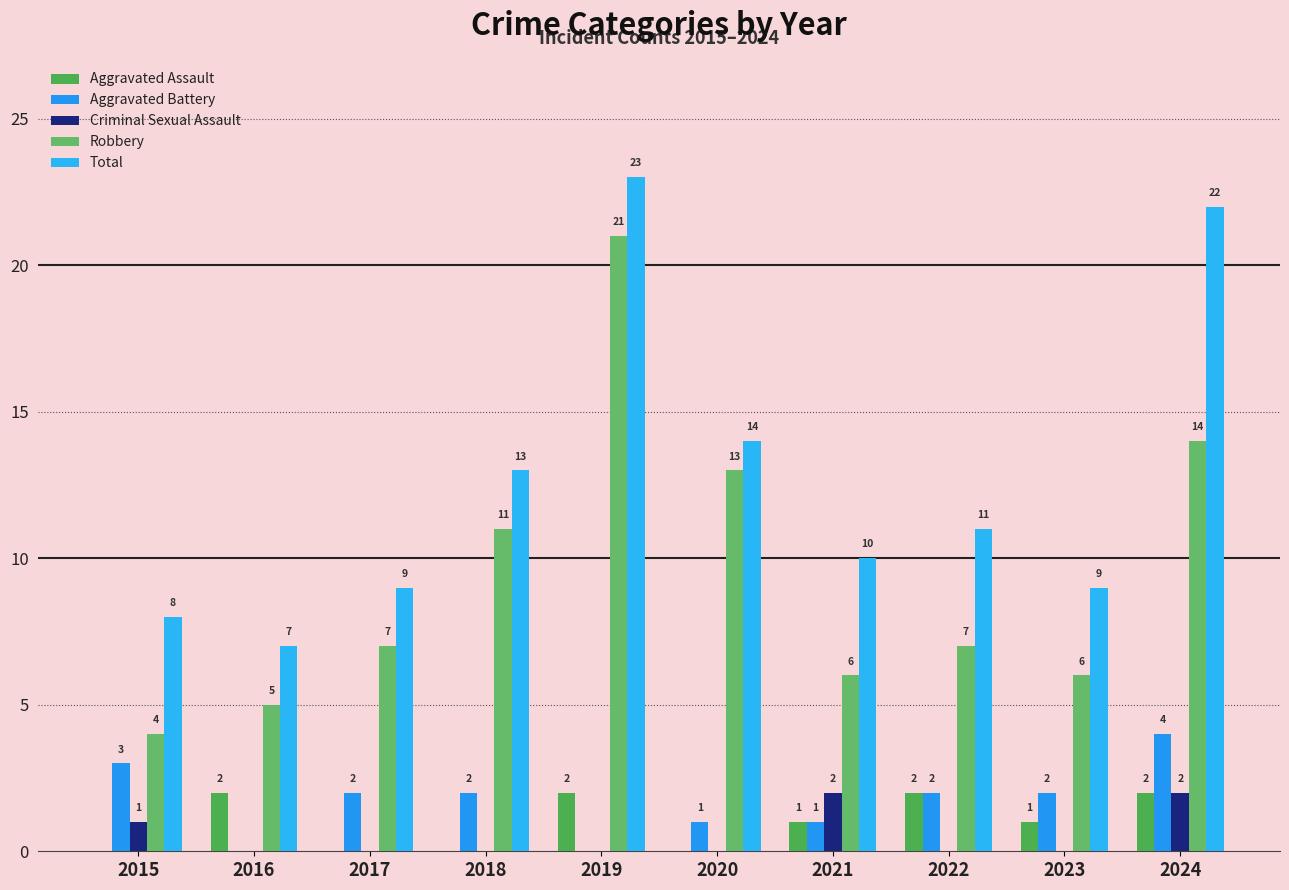

What is the greatest value displayed?

23